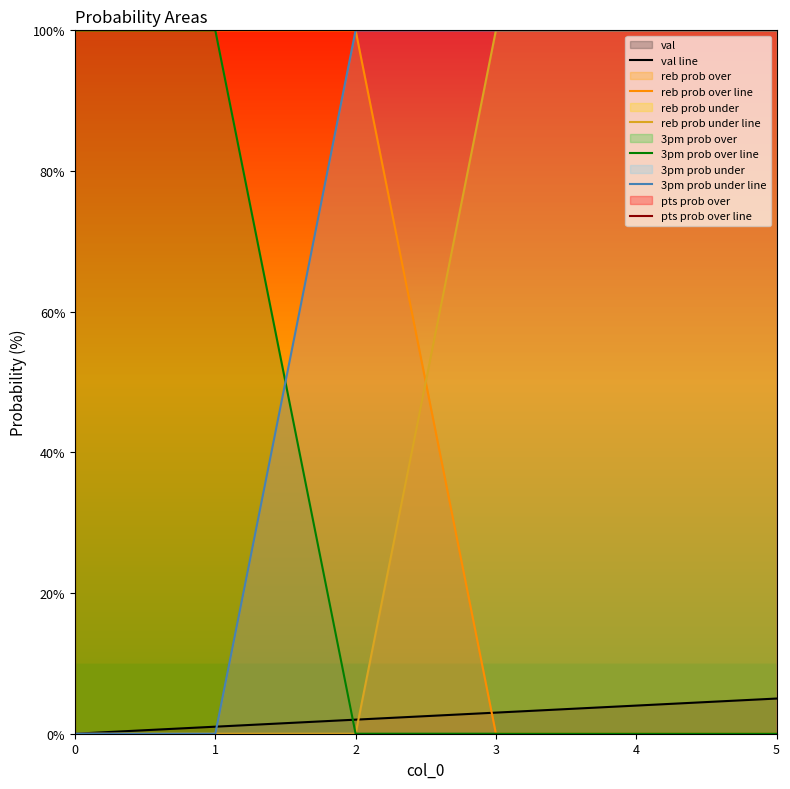

Rank the series by their maximum value, from lowest to highest.

val line, reb prob over line, reb prob under line, 3pm prob over line, 3pm prob under line, pts prob over line